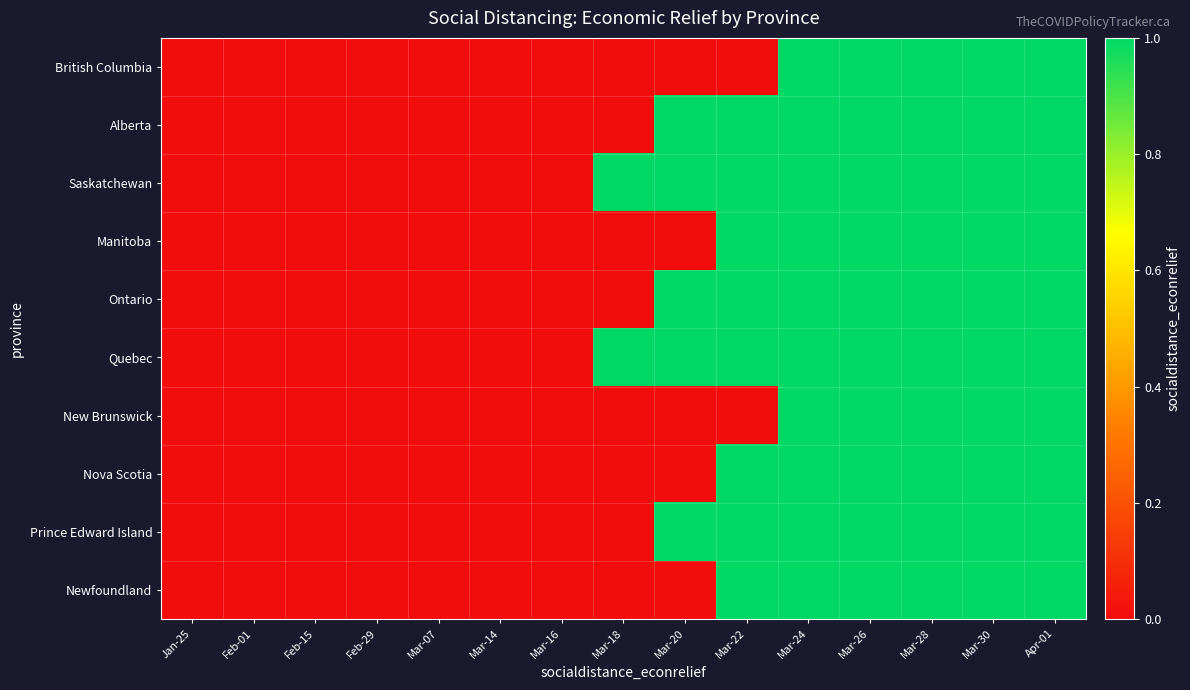

Which series changed the most between Mar-14 and Mar-16?

British Columbia